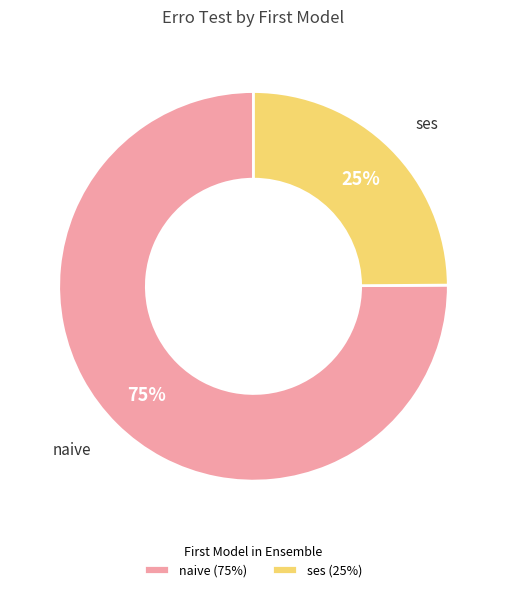

How many segments does this pie chart have?

2